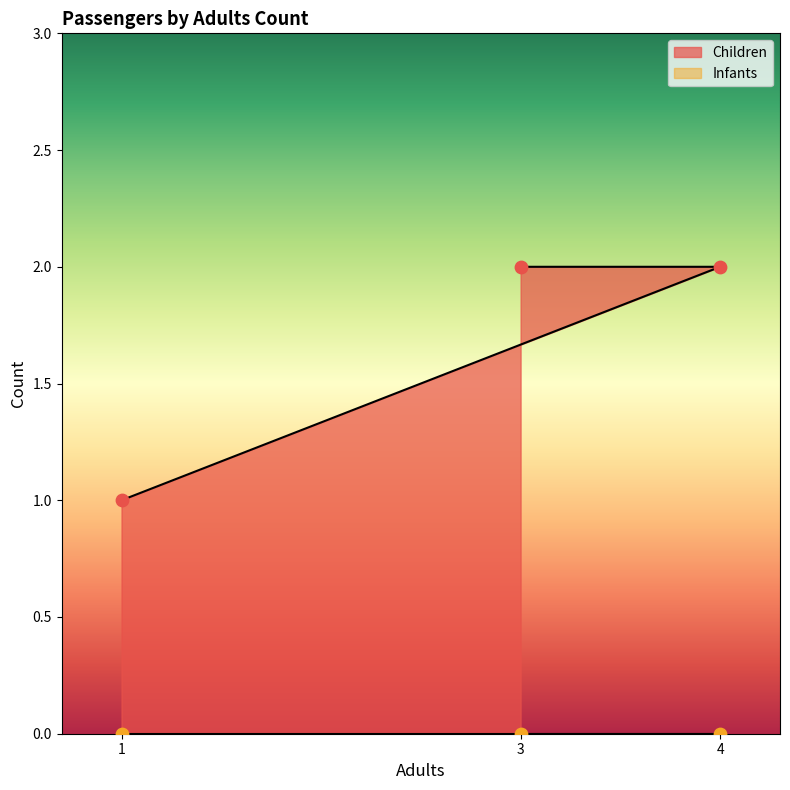

What is the change in value from 4 to 1?

-1